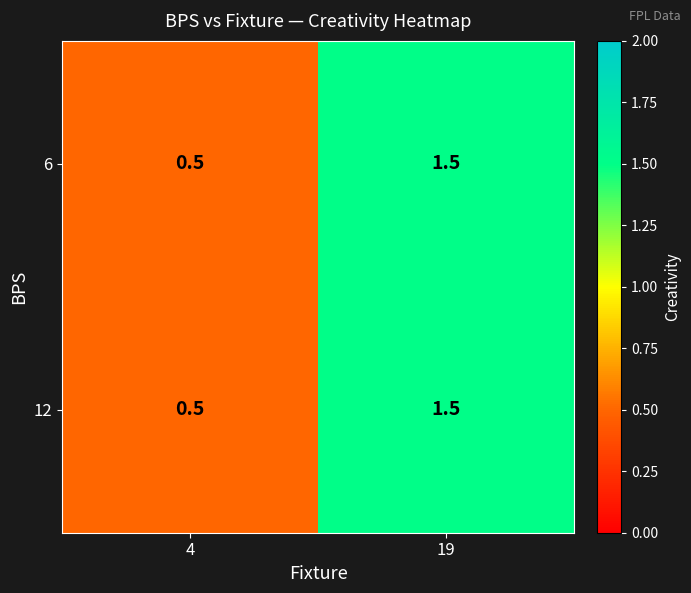

At which category is the sum across all series the highest?

19